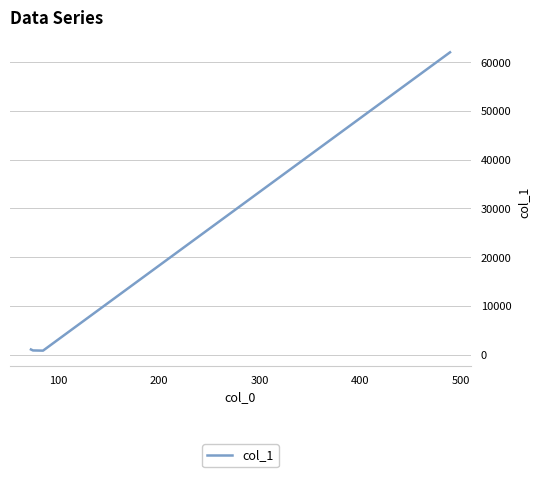

How many categories are shown in the chart?

4